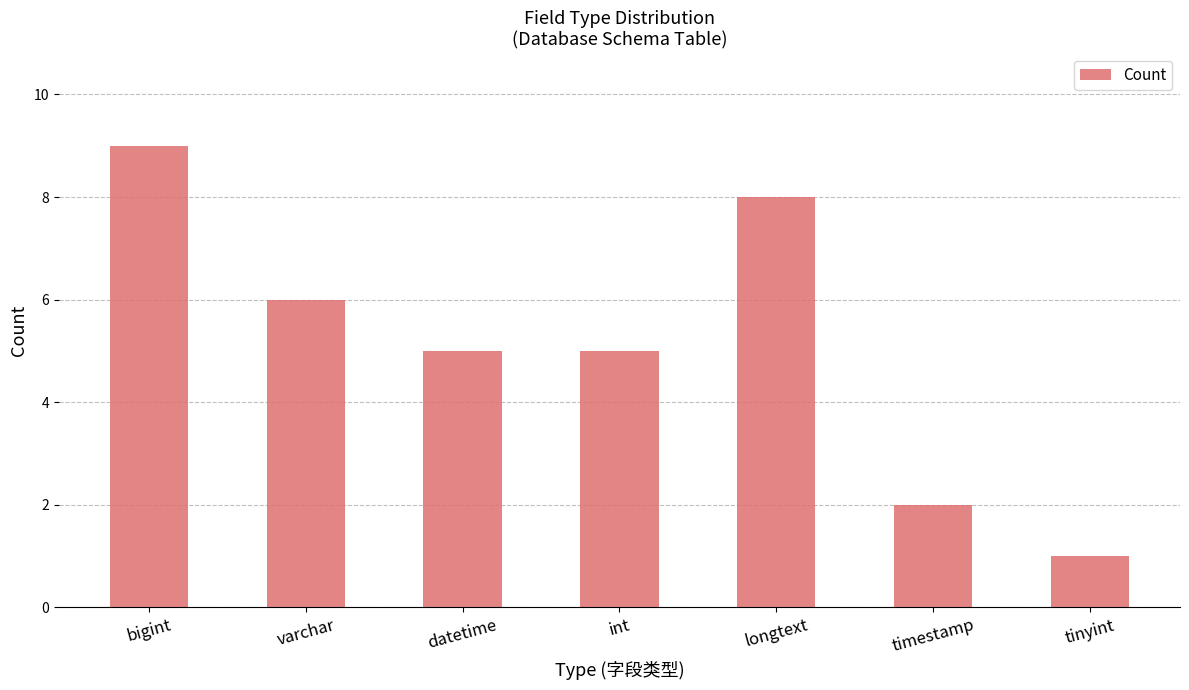

What is the change in value from bigint to timestamp?

-7